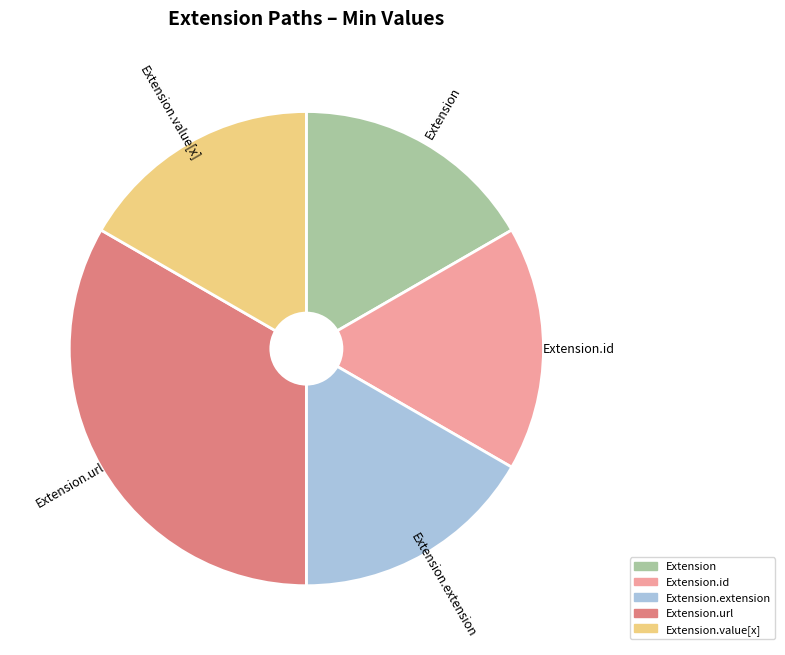

What is the largest slice in the pie chart?

Extension.url